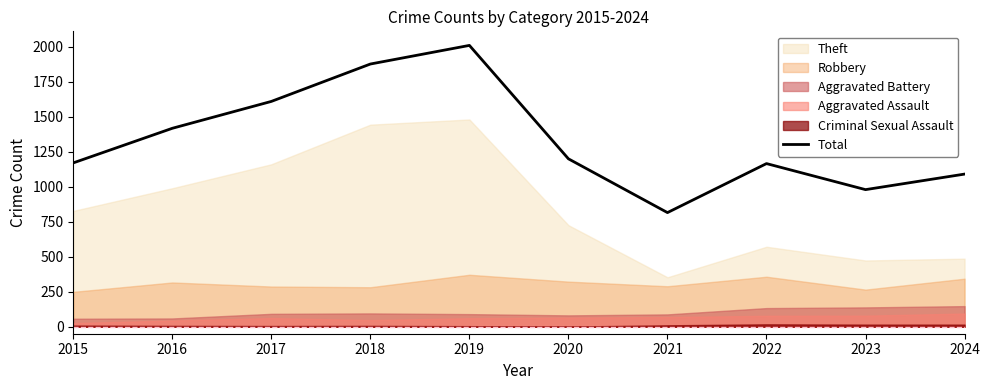

What is the difference between the maximum and minimum values?

1194